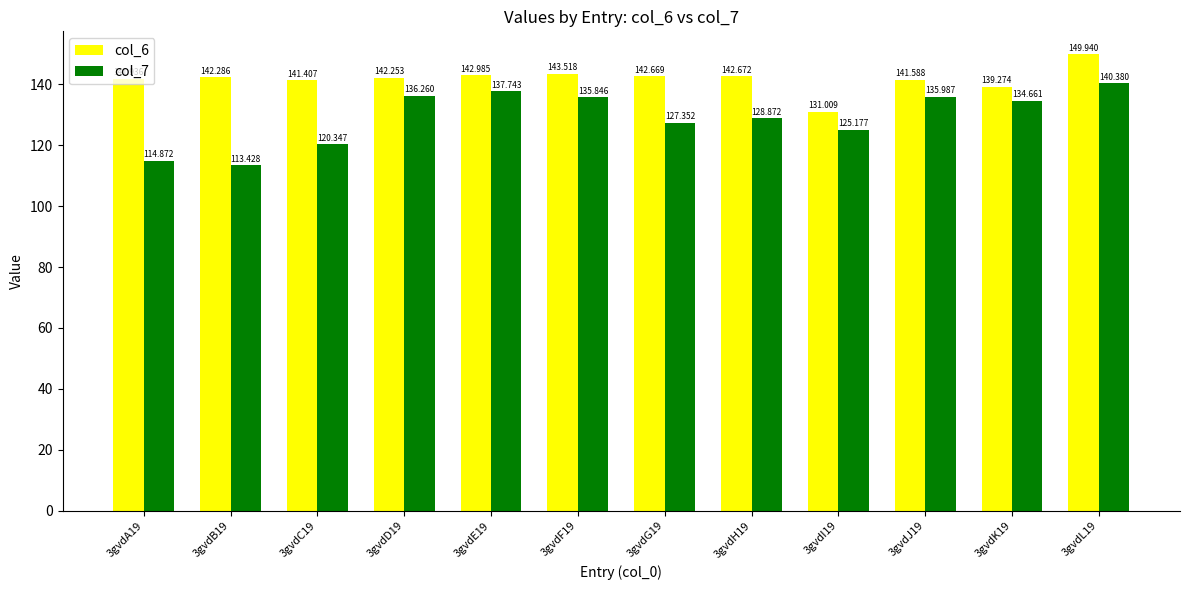

The value of col_6 at 3gvdC19 is 141.4. True or false?

True